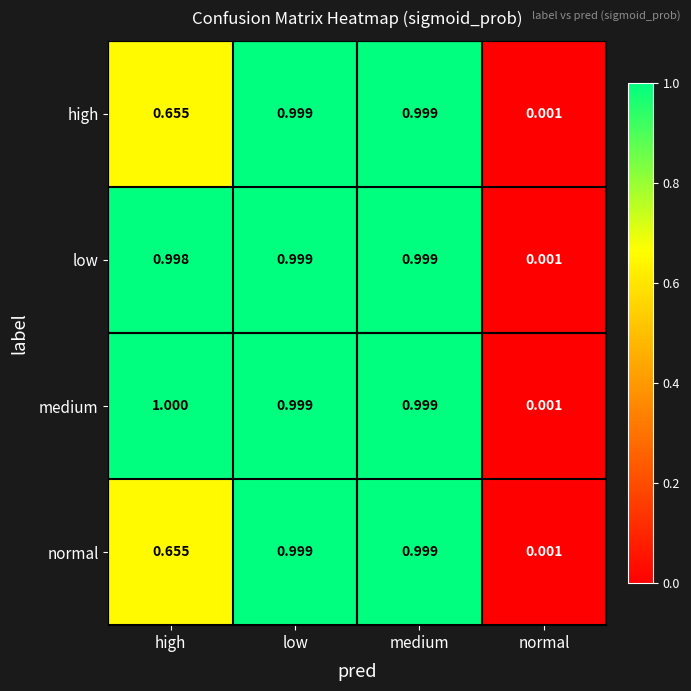

Which series has the widest spread of values?

medium